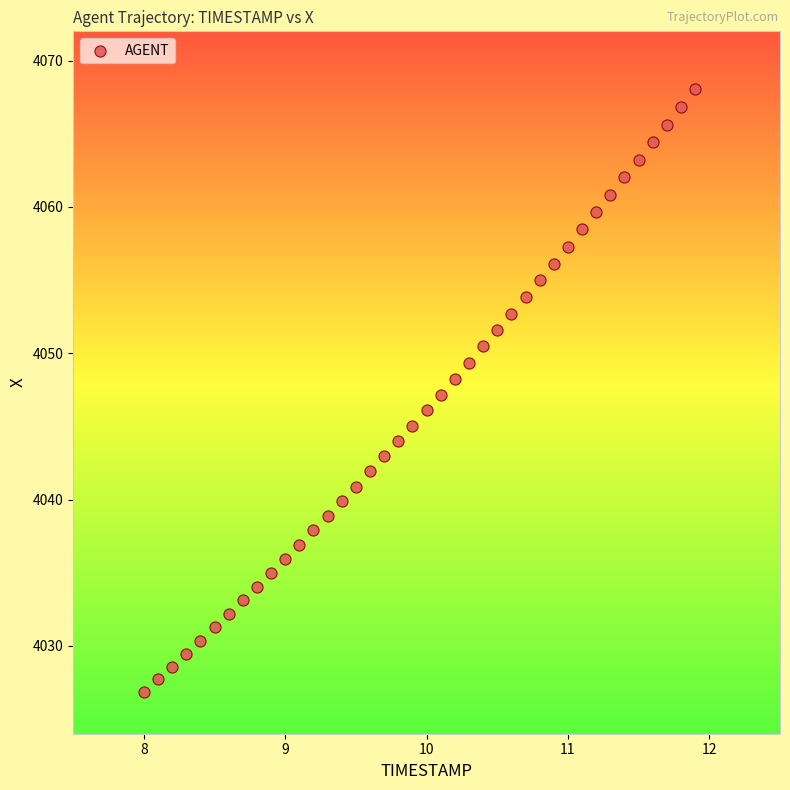

What is the range of Y values (max minus min)?

41.2